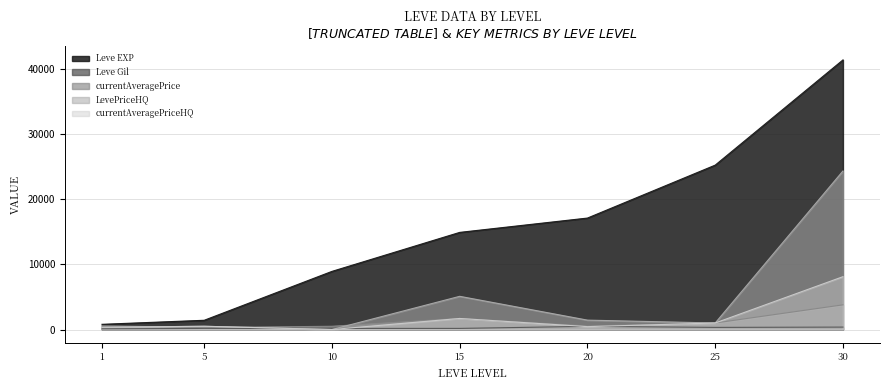

Reading right to left, what are all the values shown in this chart?

Leve EXP: 41410.0	25250.0	17120.0	14920.0	8930.0	1420.0	800.0
Leve Gil: 372.0	326.0	485.0	172.0	169.0	169.0	113.0
currentAveragePrice: 3790.9	1002.0	540.0	1700.0	499.7	298.8	572.5
LevePriceHQ: 24350.0	1002.0	1443.0	5100.0	0.0	500.0	345.0
currentAveragePriceHQ: 8116.7	1002.0	443.2	1700.0	0.0	500.0	345.0